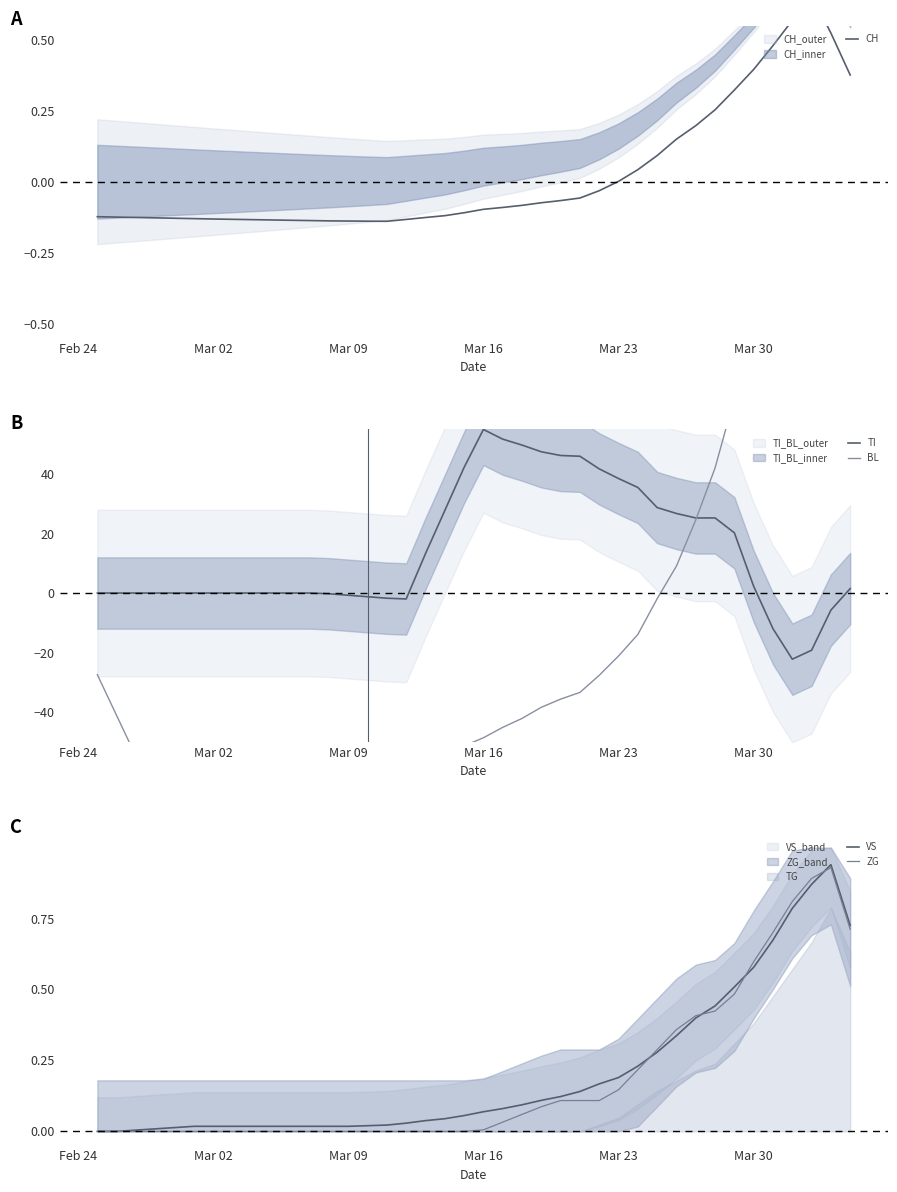

The value of ZG at Mar 30 is 0.6. True or false?

True